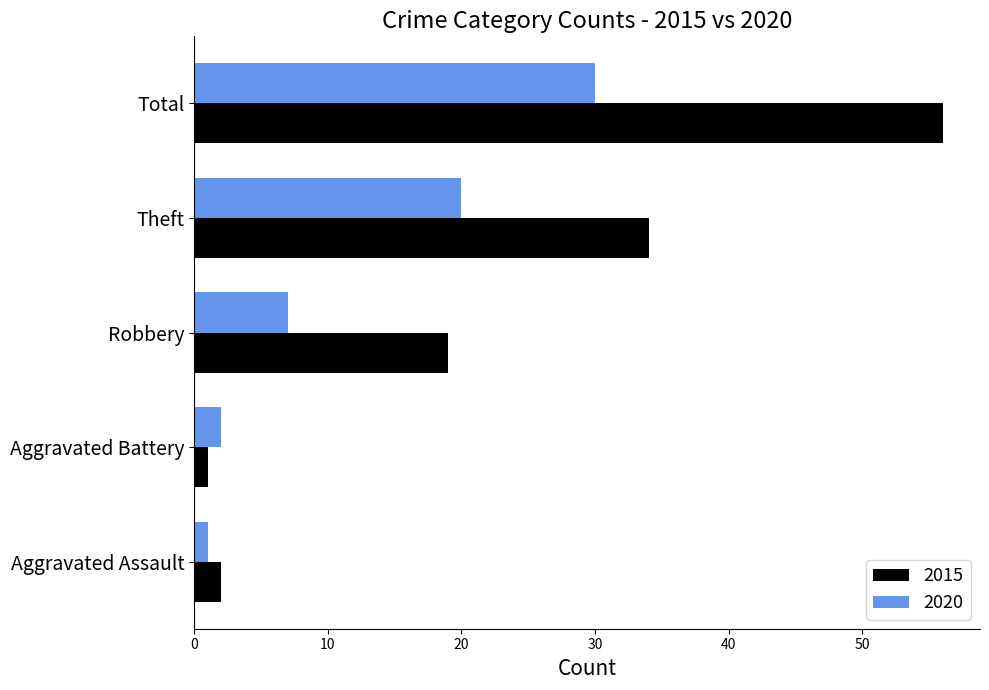

Which series has the largest total across all categories?

2015